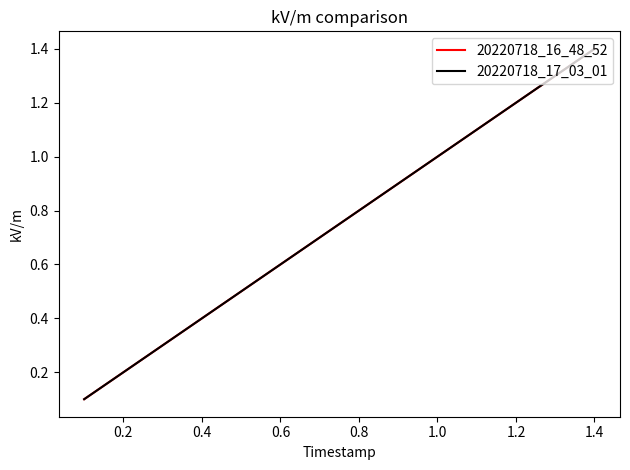

What is the difference between the maximum and second lowest values in the 20220718_16_48_52 series?

1.2